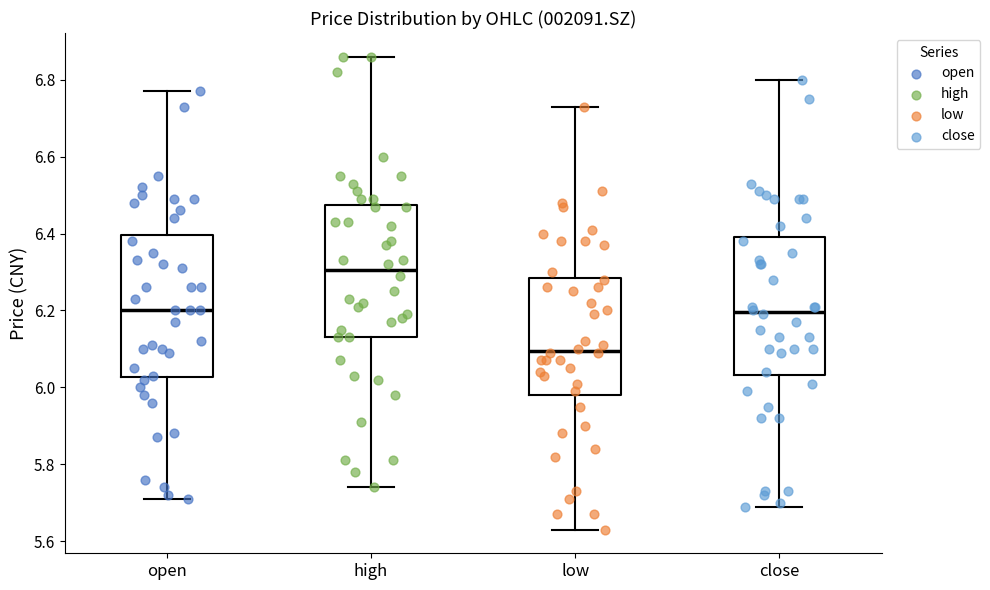

Where does the lower whisker of the box for open end on the y-axis? The values are not printed on the chart, so give them approximately, as read against the axis.

5.72